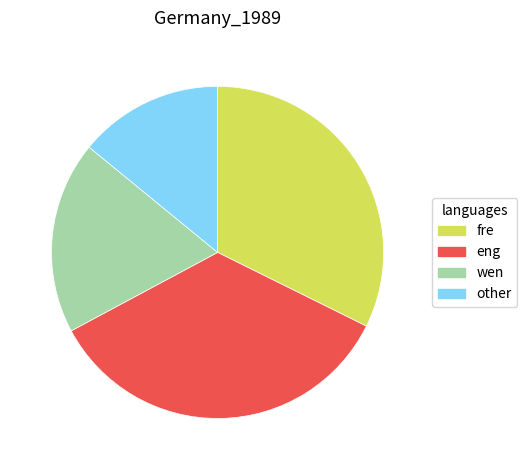

Rank the categories by value from lowest to highest.

other, wen, fre, eng